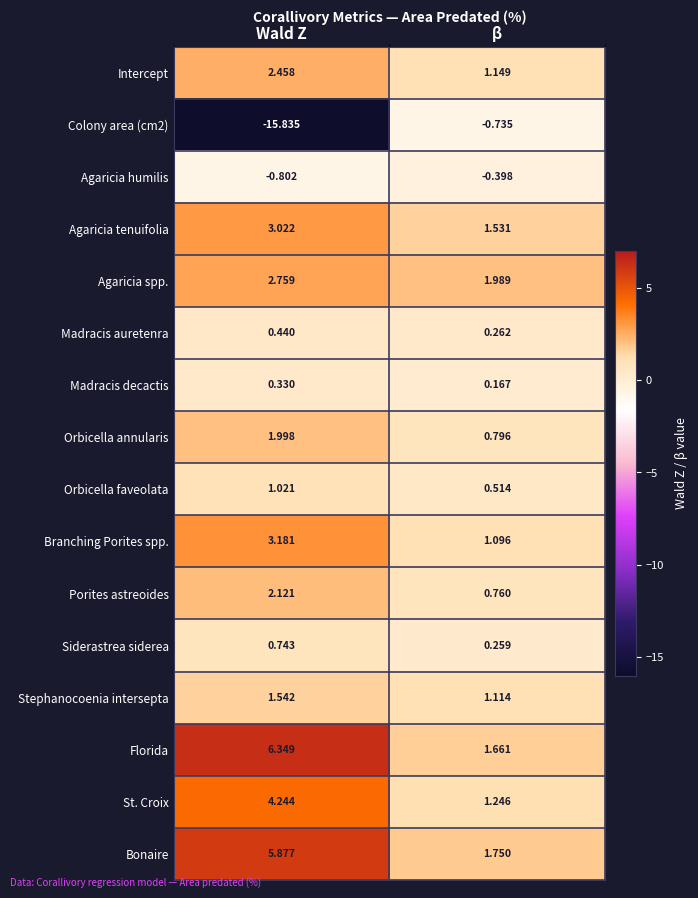

What is the spread (max minus min) of values at Wald Z?

22.2